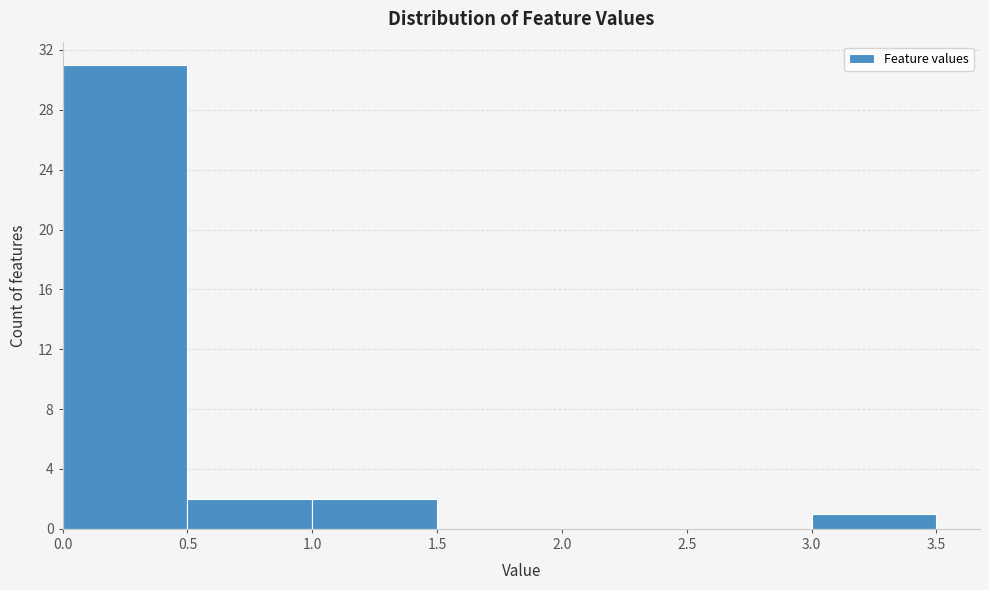

Reading left to right, list every bar in this chart as the range it spans on the x-axis followed by its height. The values are not printed on the chart, so give them approximately, as read against the axis.

0.0 to 0.5: 31
0.5 to 1.0: 2
1.0 to 1.5: 2
1.5 to 2.0: 0
2.0 to 2.5: 0
2.5 to 3.0: 0
3.0 to 3.5: 1